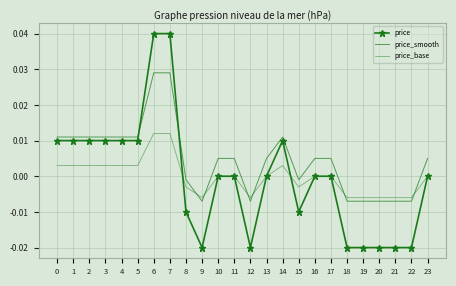

Which category has the lowest value in the price_base series?

9